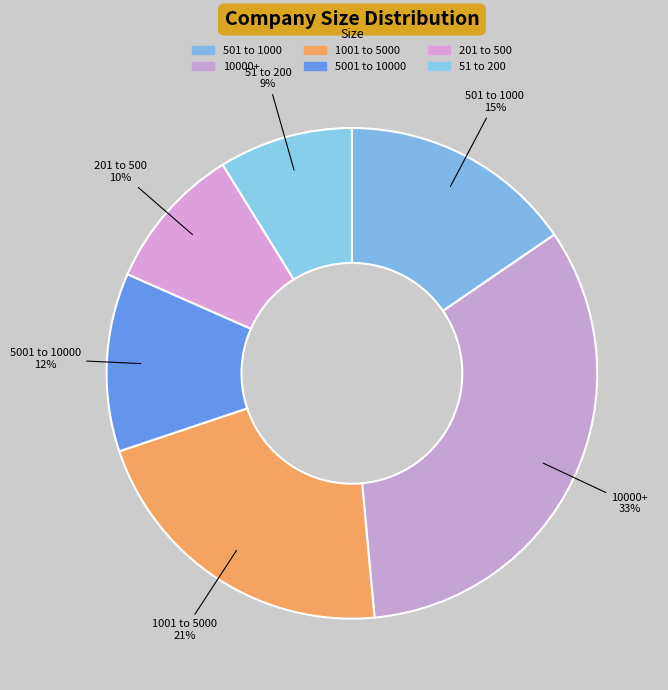

Which category has the smallest portion of the pie?

51 to 200